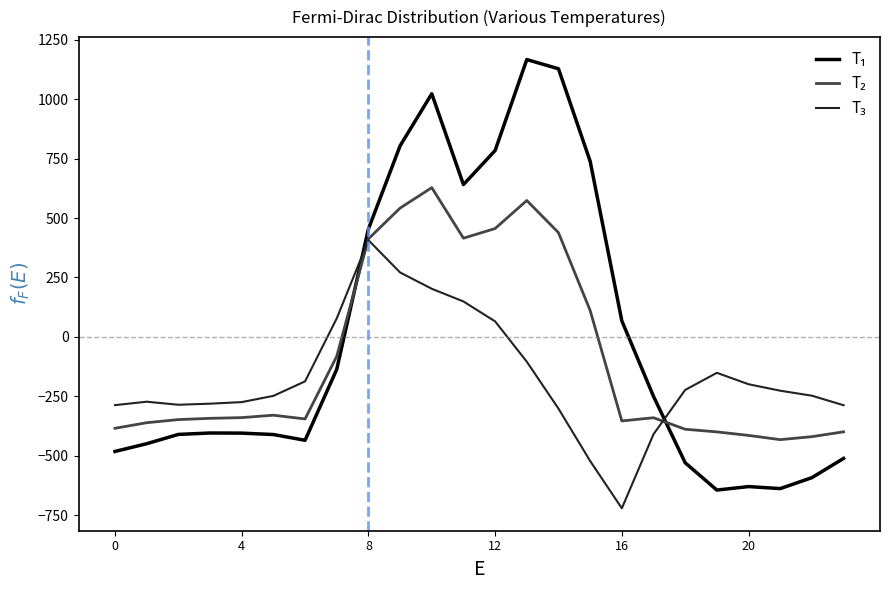

What is the minimum value shown in the chart?

-721.2